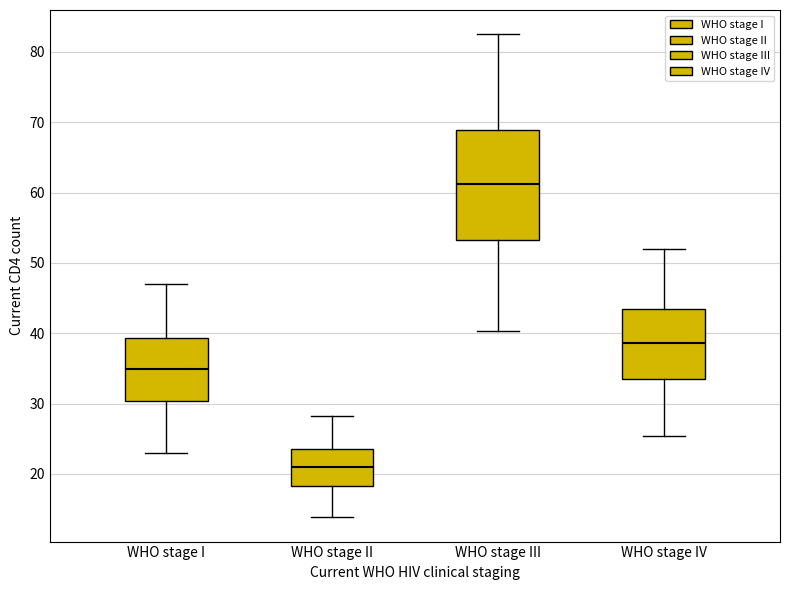

Which box's median line is the lowest?

WHO stage II